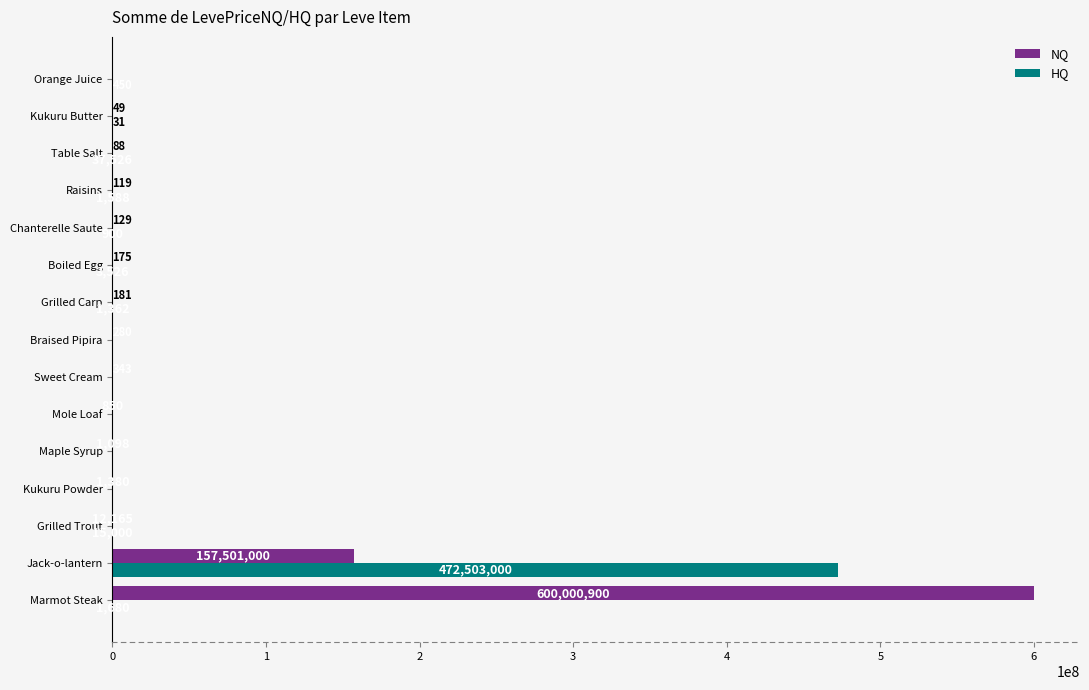

The value of HQ at Boiled Egg is 3526.5. True or false?

True